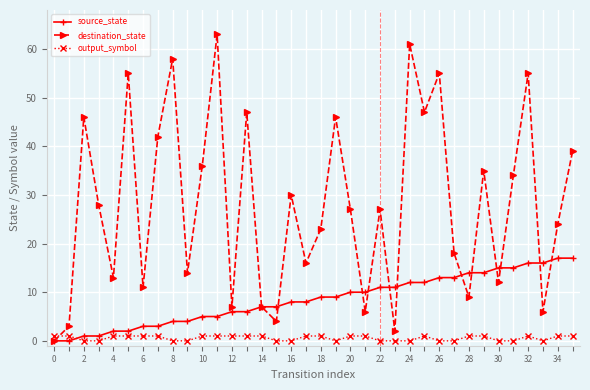

What is the highest value of the destination_state series?

63